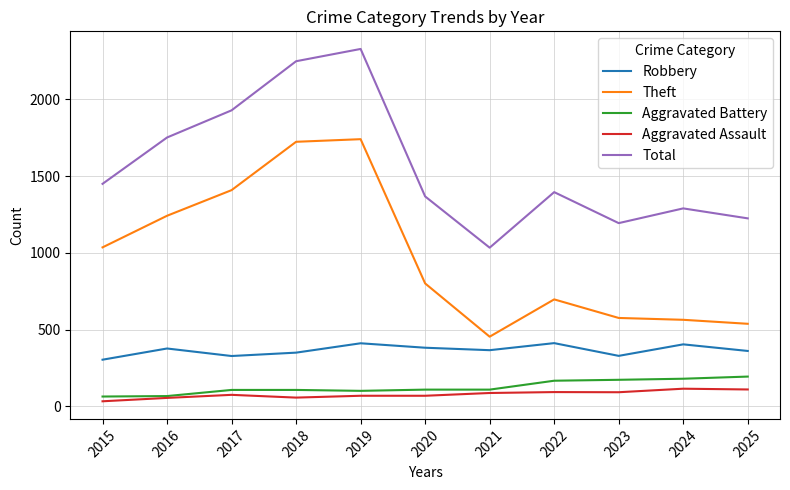

What is the maximum value shown in the chart?

2329